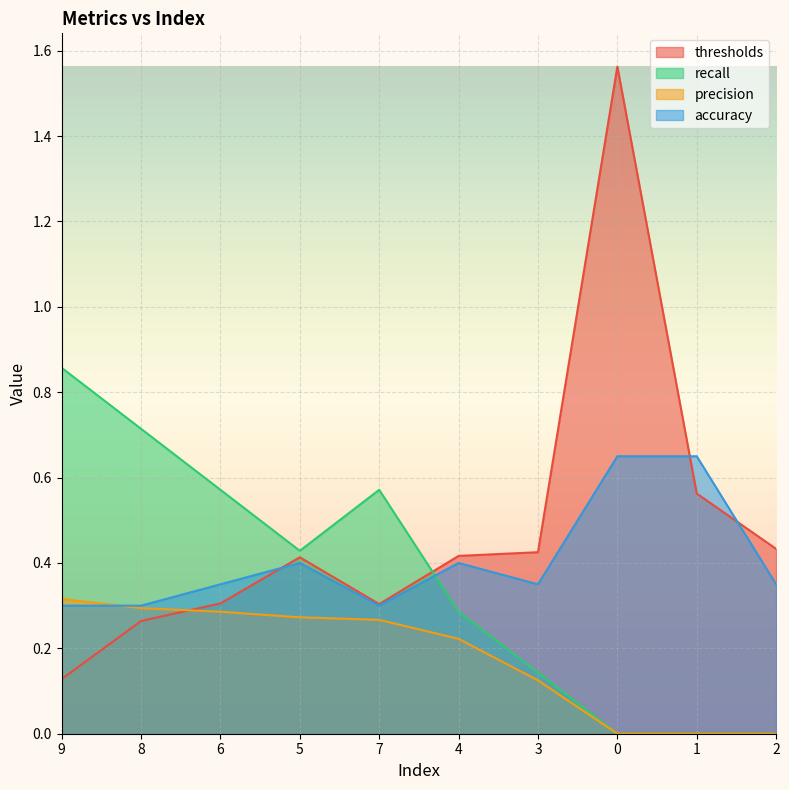

What are all the series names shown in the legend?

thresholds, recall, precision, accuracy